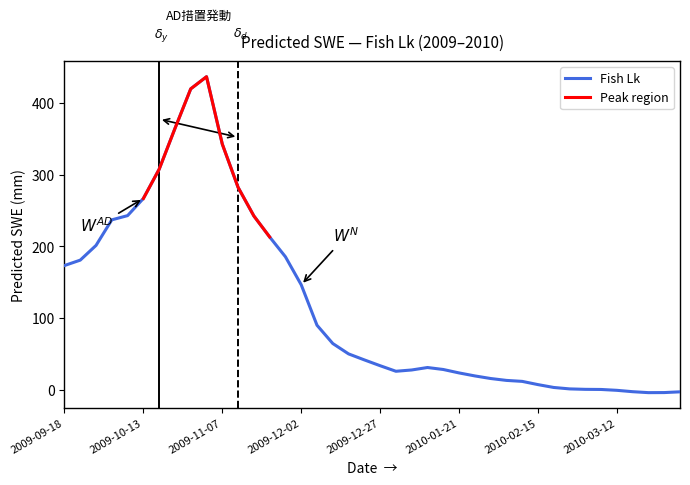

True or false: the data shows -4.3 at 2010-03-22.

True